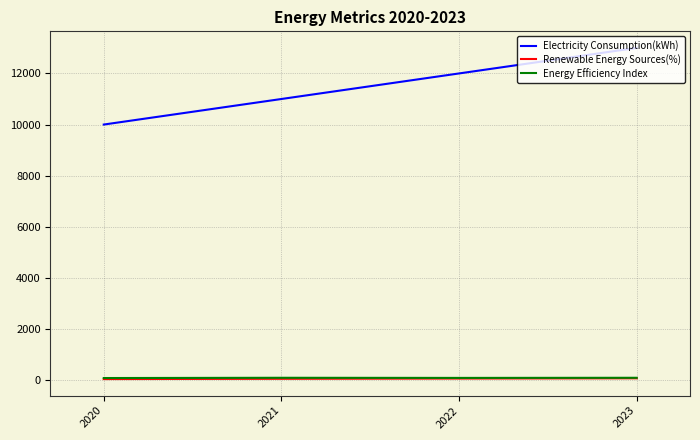

True or false: Electricity Consumption(kWh) has more than 2 points higher than both neighbors.

False